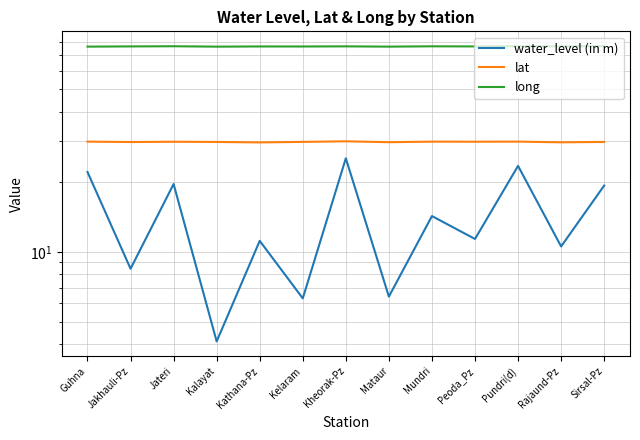

What is the greatest value displayed?

76.7